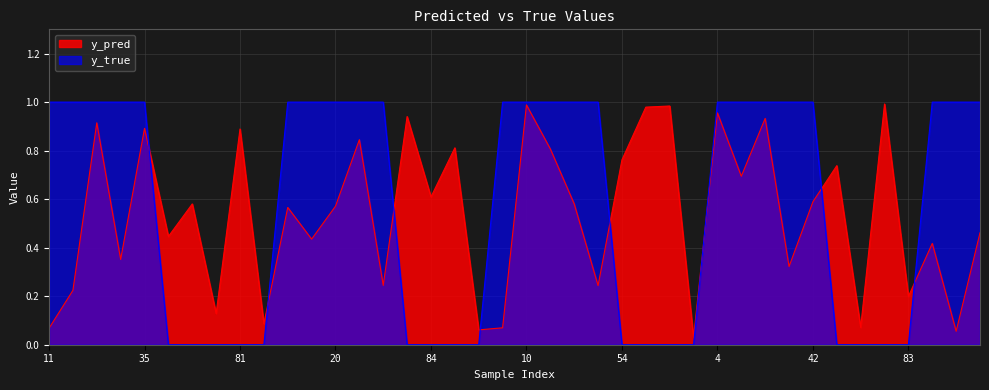

What is the difference between the maximum and minimum values in the y_pred series?

1.0